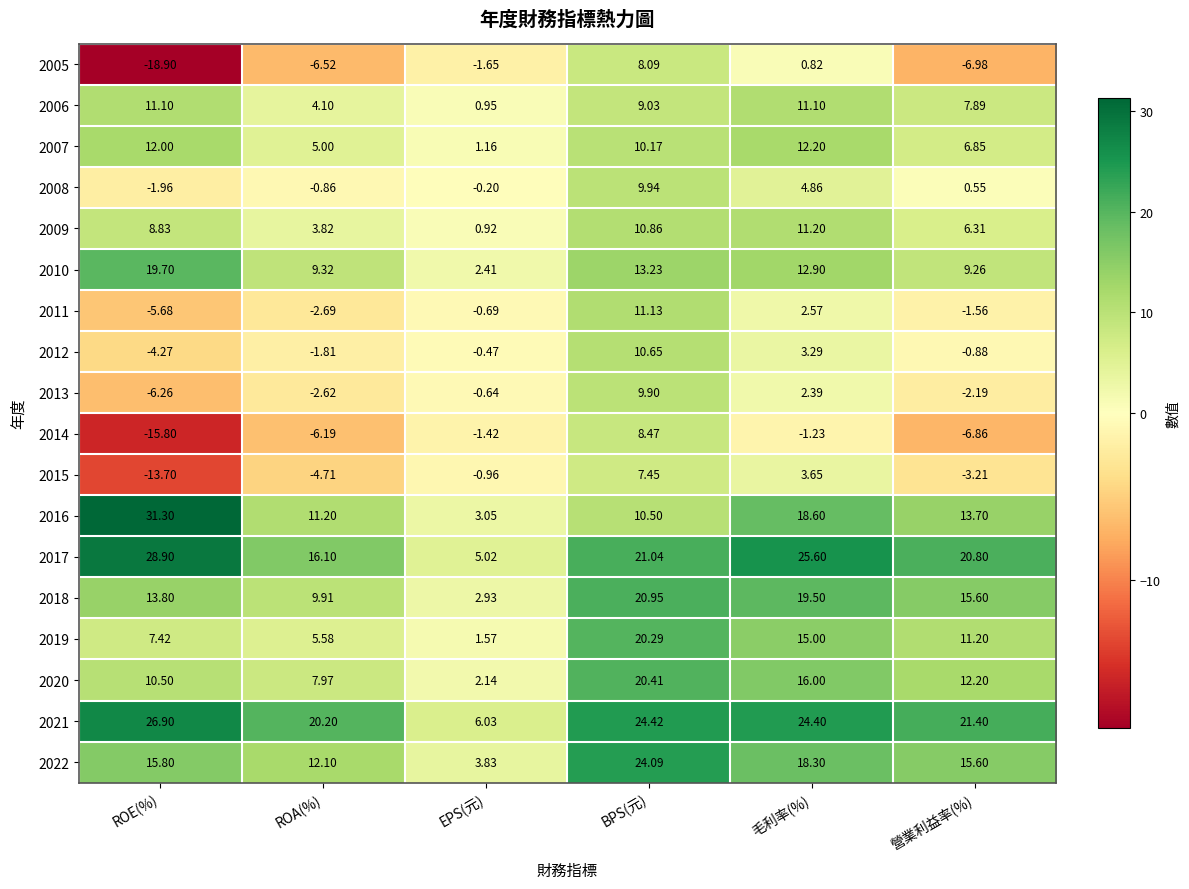

At which category is the sum across all series the highest?

BPS(元)